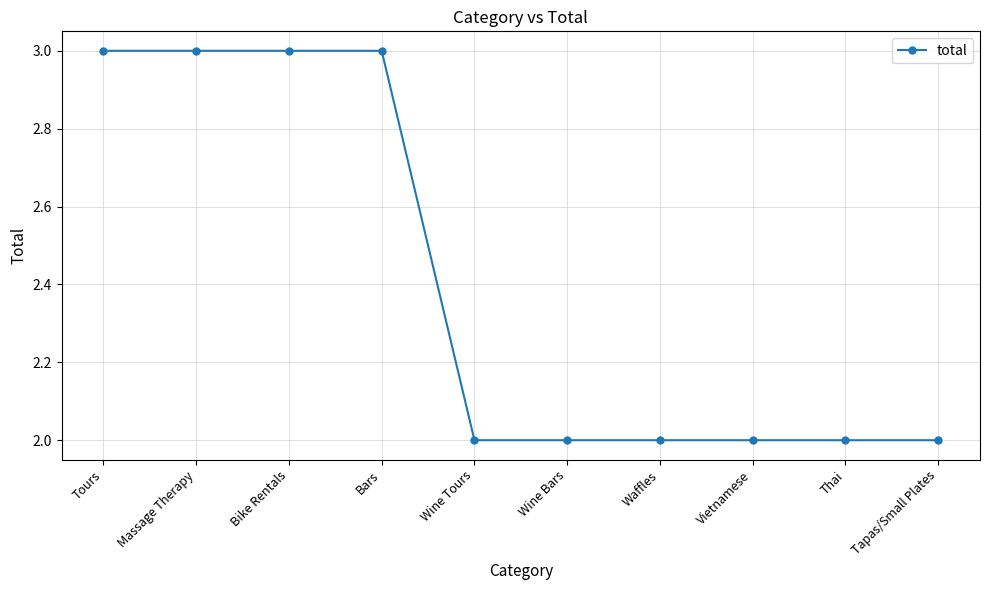

Reading left to right, what are all the values shown in this chart?

3	3	3	3	2	2	2	2	2	2